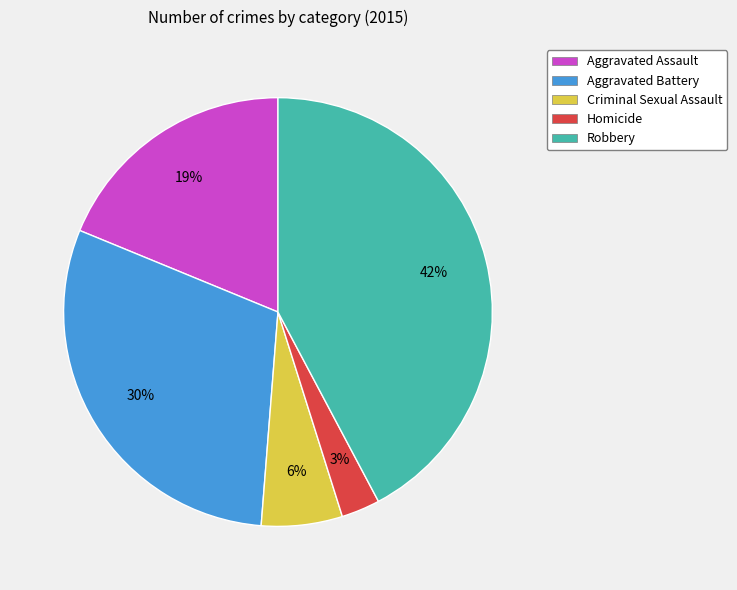

Which has a higher value, Homicide or Aggravated Battery?

Aggravated Battery